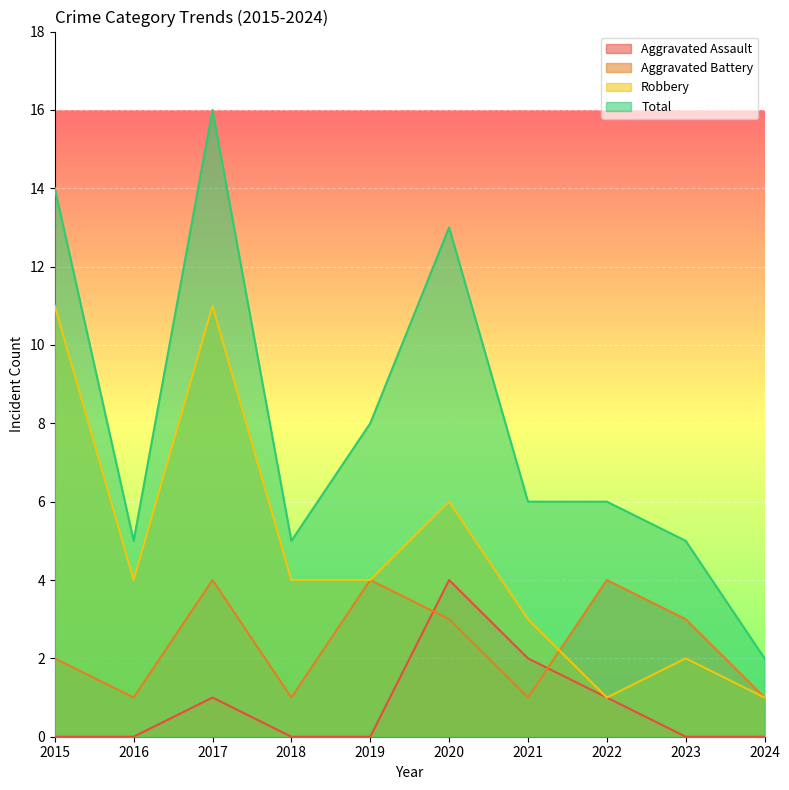

At which label does Total first exceed 6?

2015